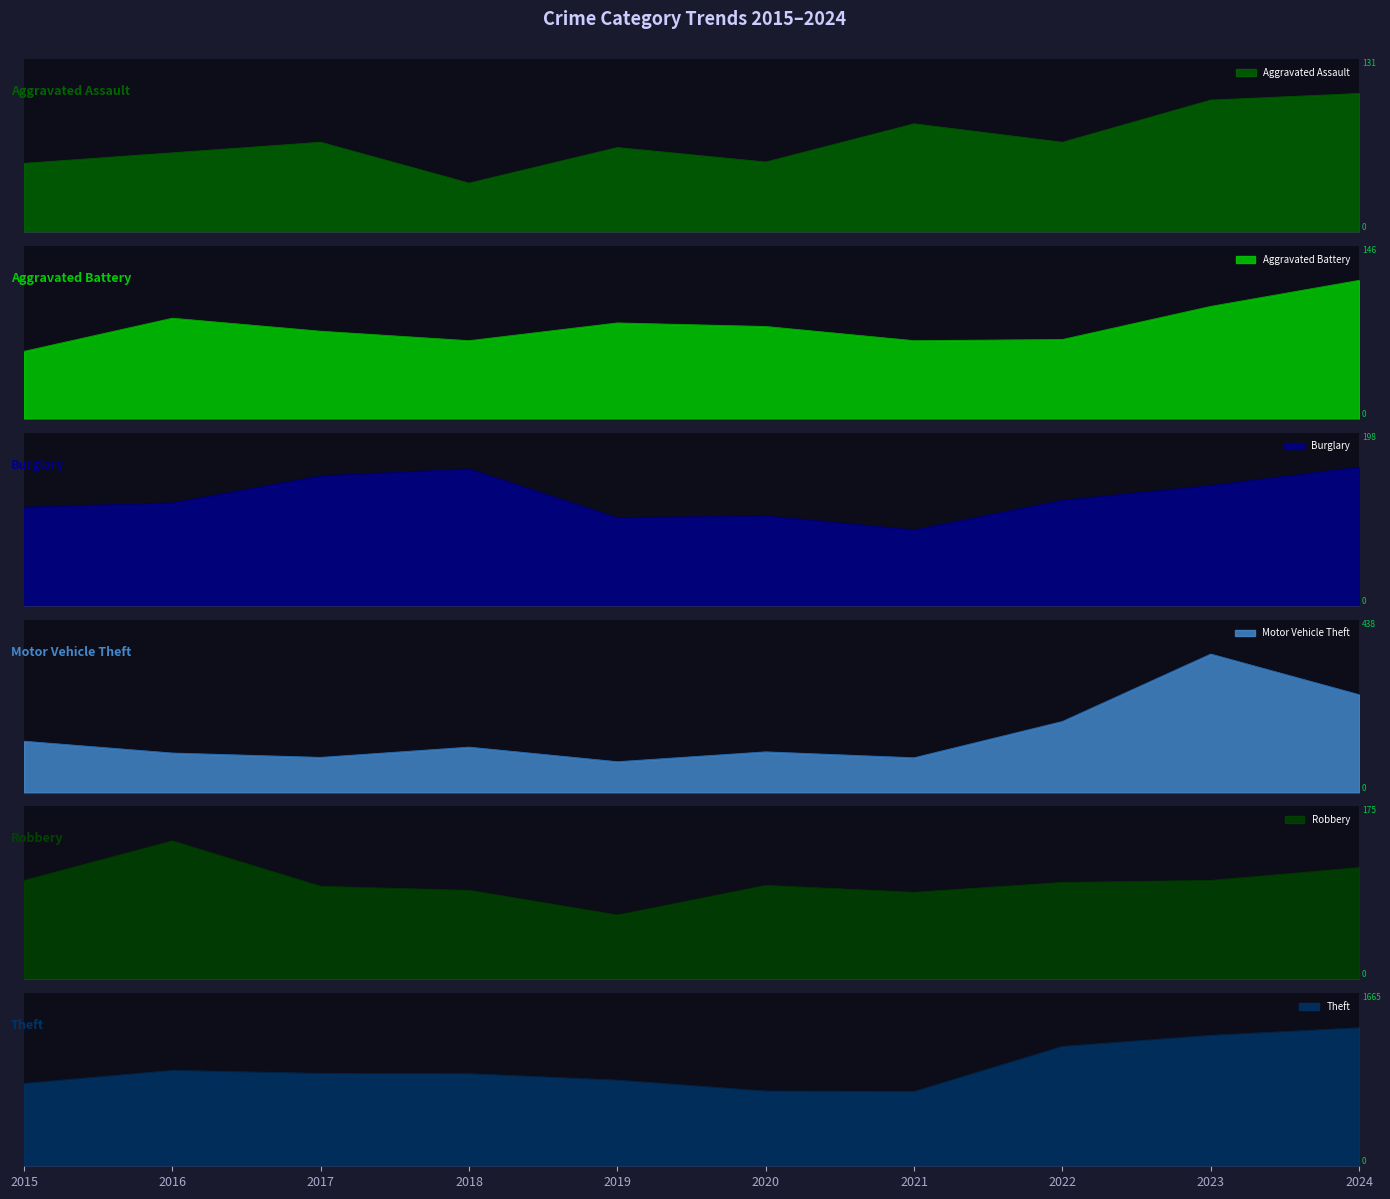

At which category is the sum across all series the highest?

2024